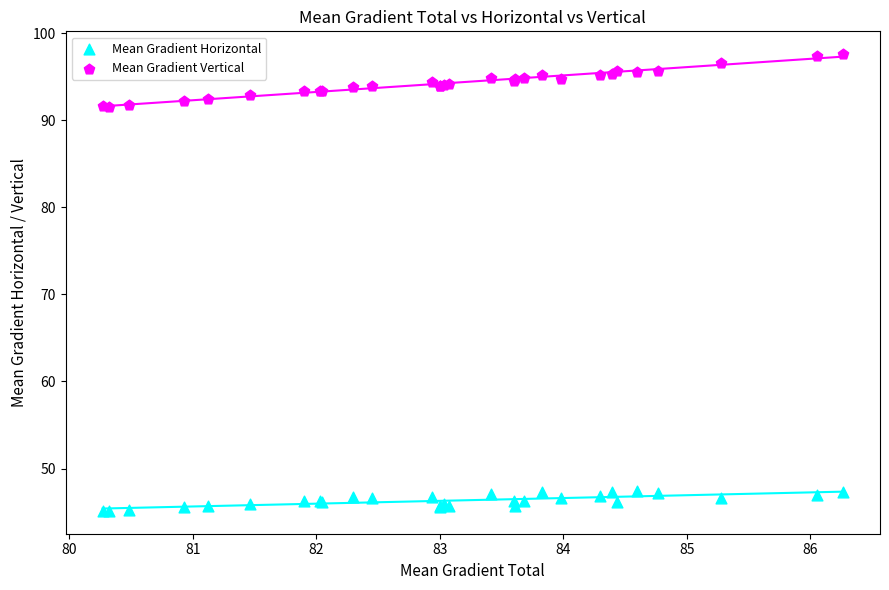

Which series reaches the minimum Y coordinate?

Mean Gradient Horizontal